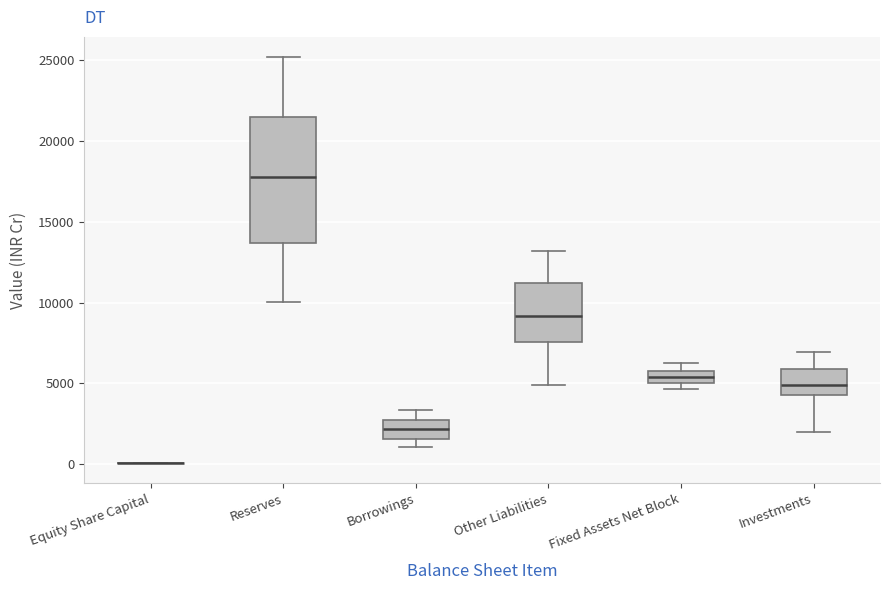

Comparing the boxes themselves (not the whiskers), which one is the tallest?

Reserves